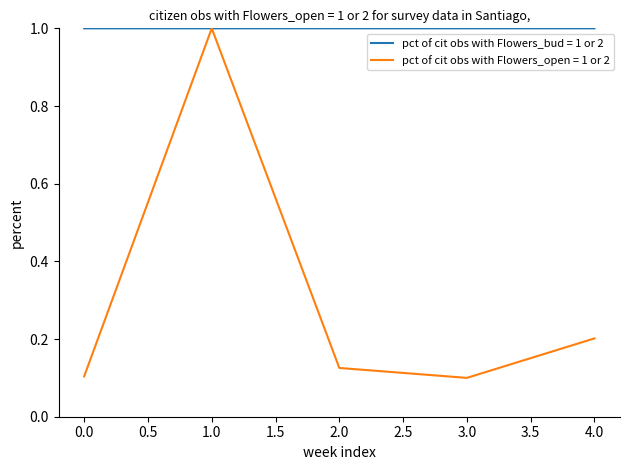

Which series has the widest spread of values?

pct of cit obs with Flowers_open = 1 or 2